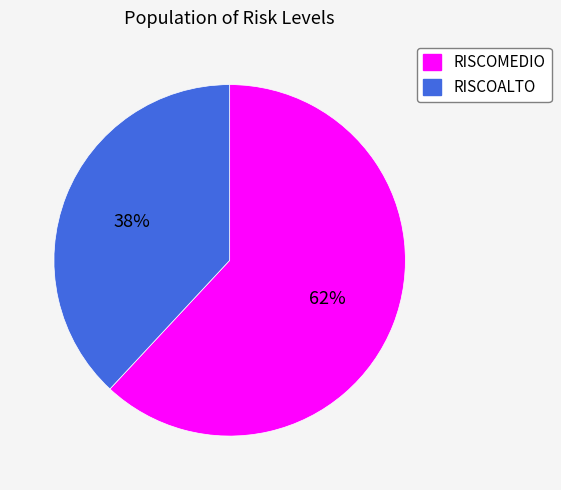

What percentage is the RISCOALTO slice, to the nearest percent?

38%